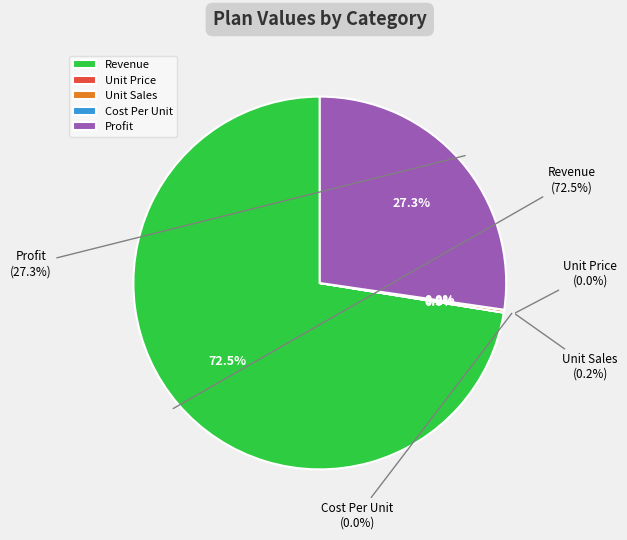

Which slice is the smallest?

Cost Per Unit